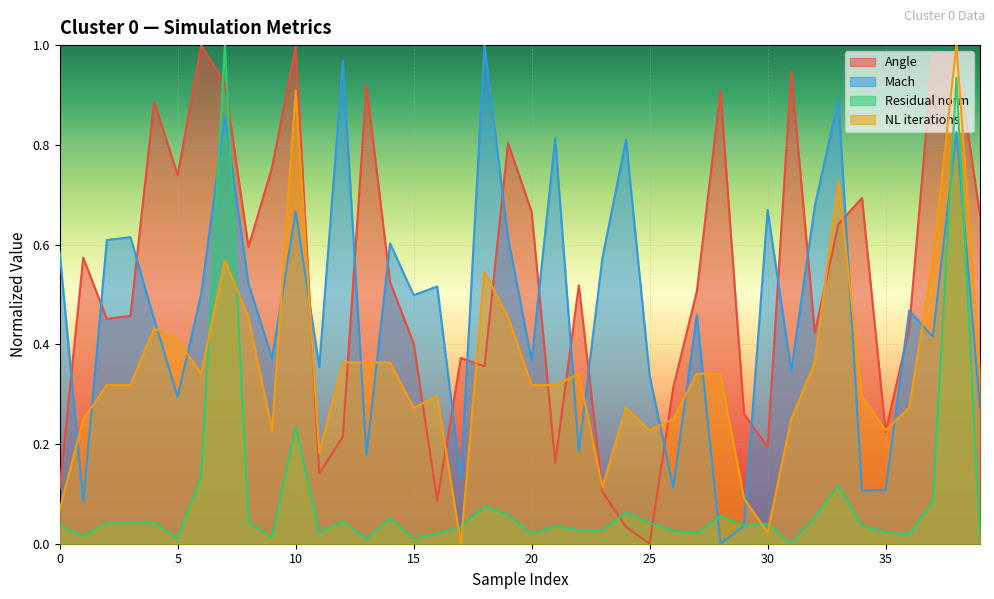

The Mach series shows 0.9 at 30. True or false?

False